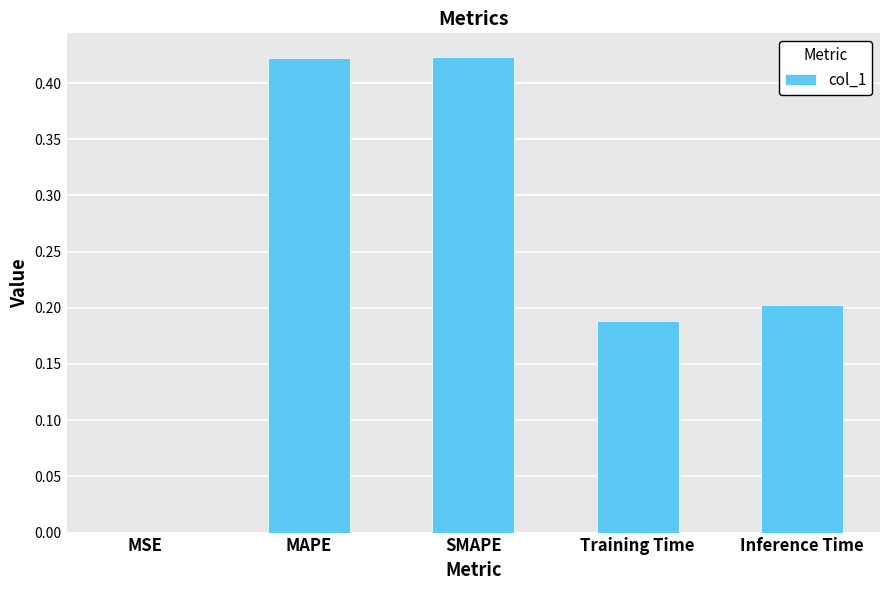

Which has a higher value, MAPE or Training Time?

MAPE